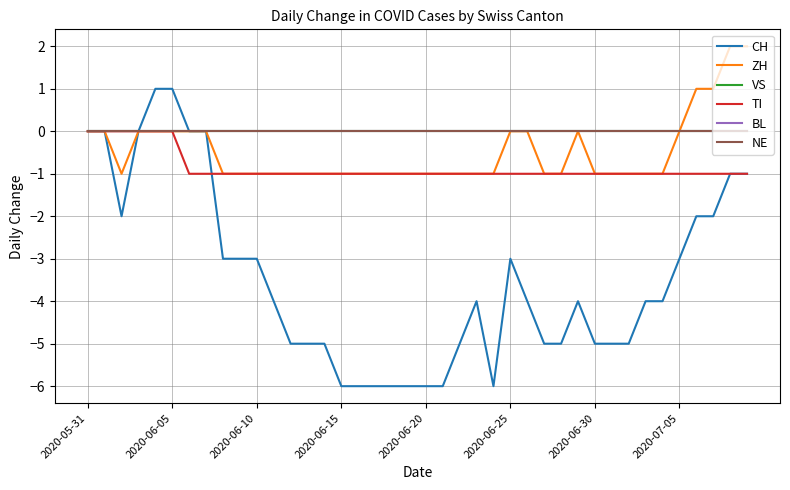

How many lines are shown in the chart?

6